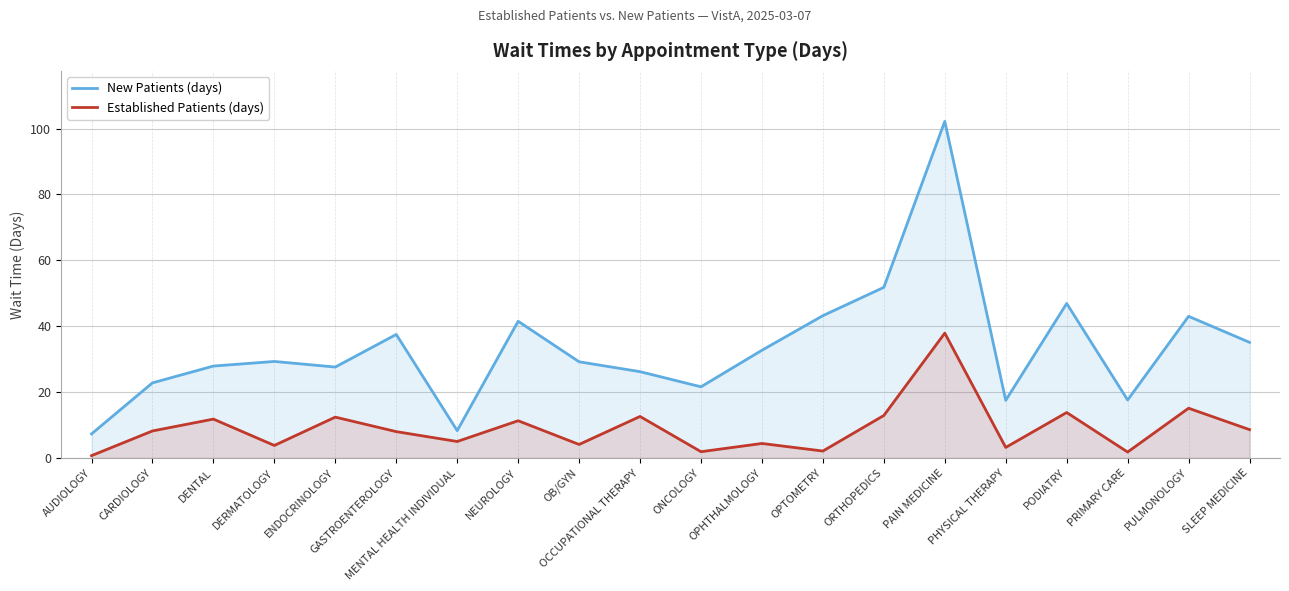

Which has a higher value, MENTAL HEALTH INDIVIDUAL or DENTAL?

DENTAL